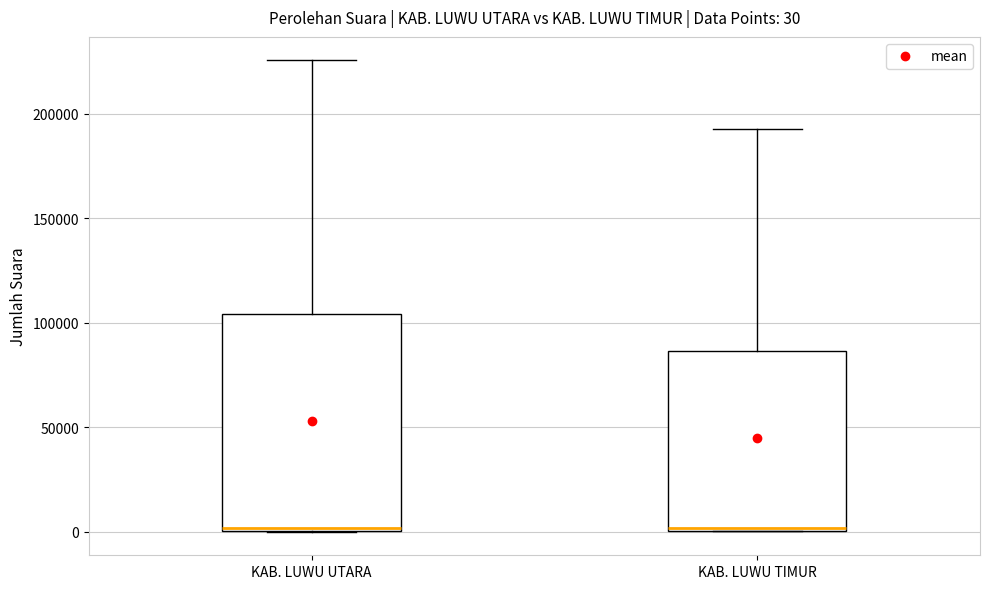

Comparing the boxes themselves (not the whiskers), which one is the tallest?

KAB. LUWU UTARA